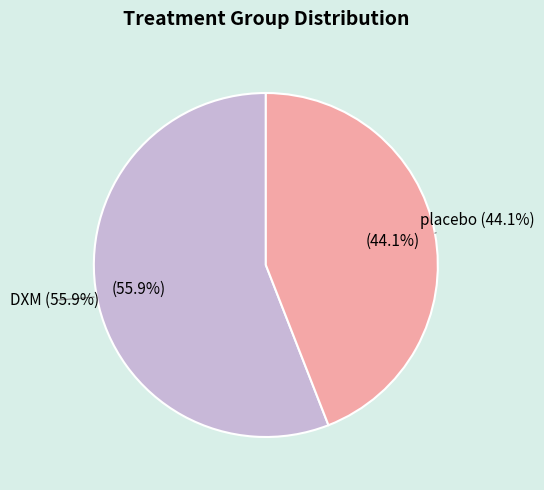

Combined, do placebo and DXM account for over 50%?

Yes